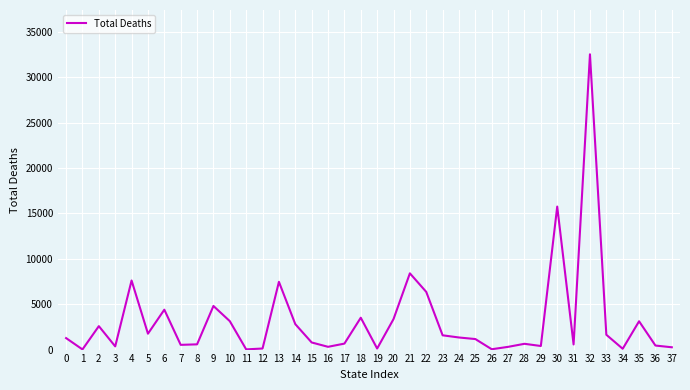

What is the sum of the values at 19 and 12?

233